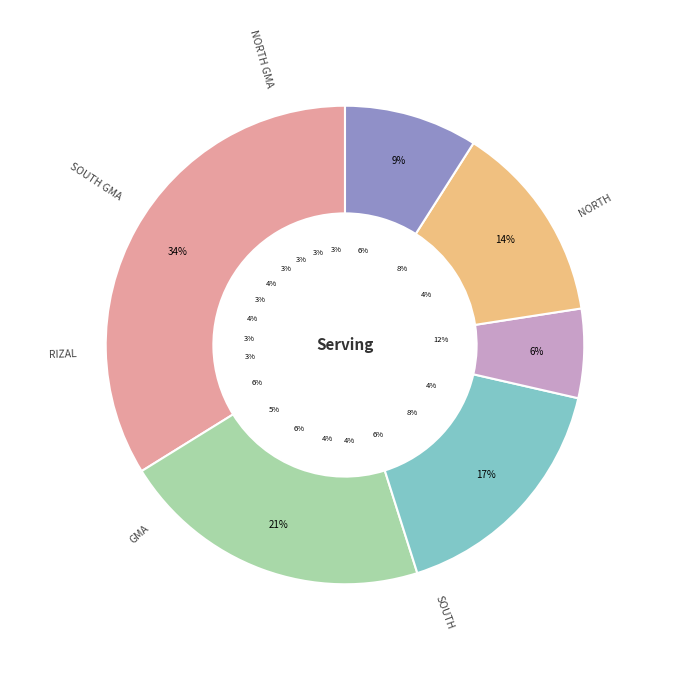

Is there any slice that represents more than half of the pie?

No